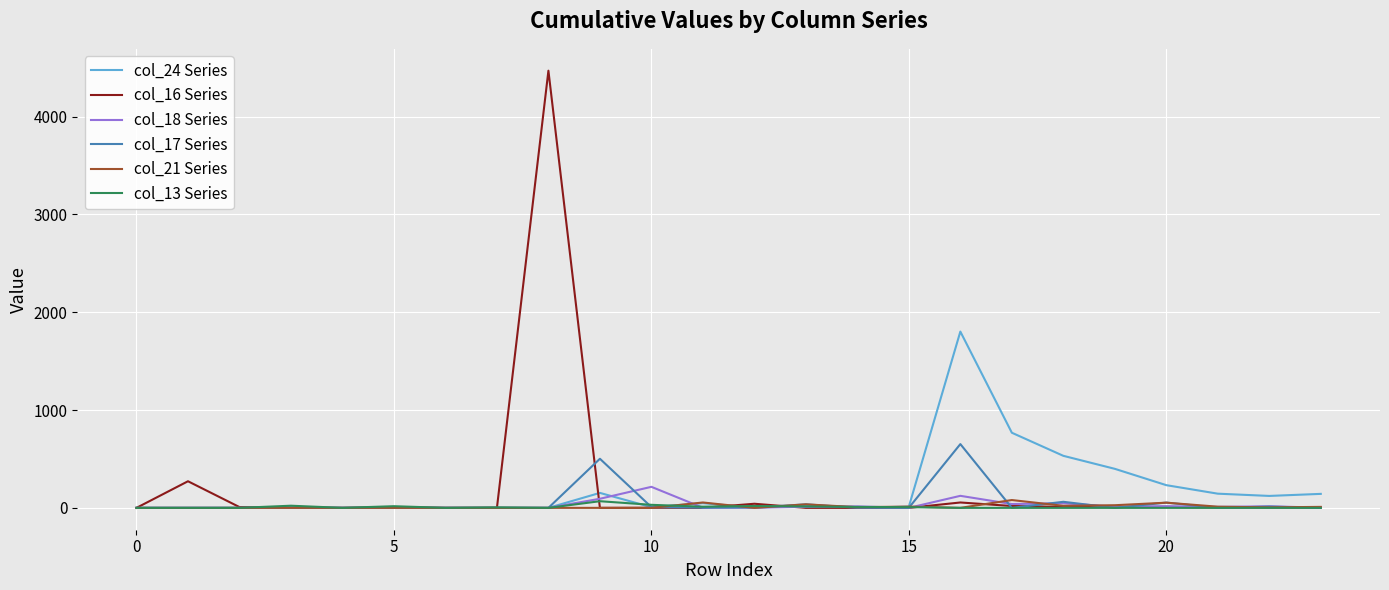

At how many categories does at least one series exceed 2172?

1